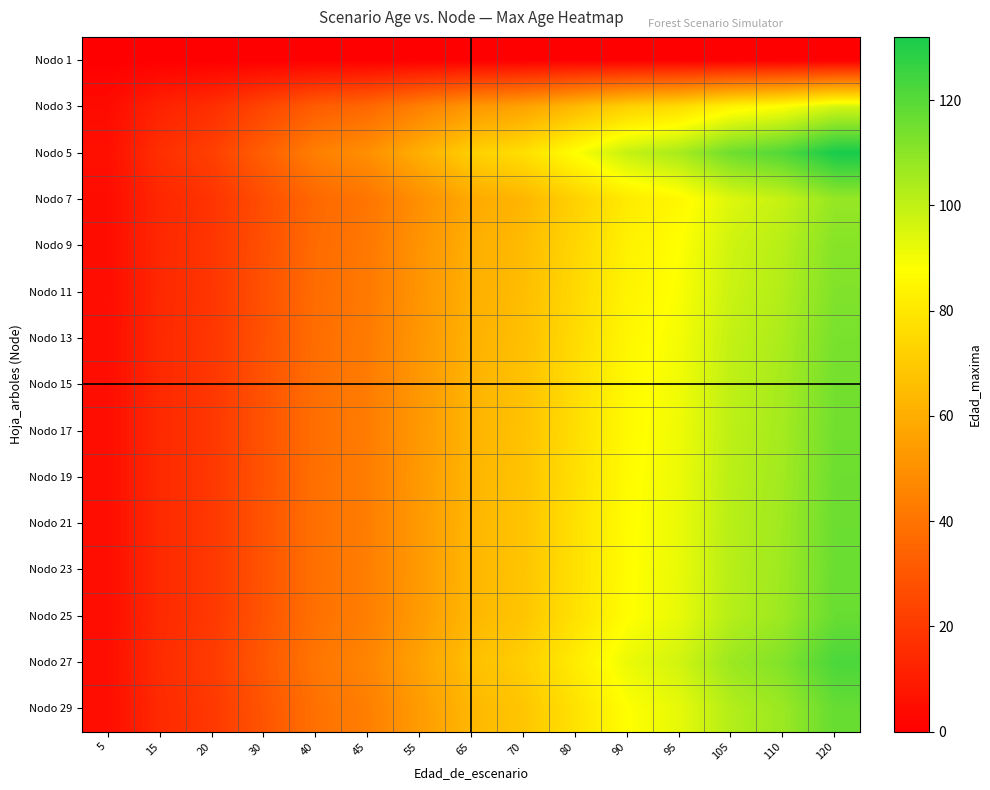

What is the maximum value shown in the chart?

132.0